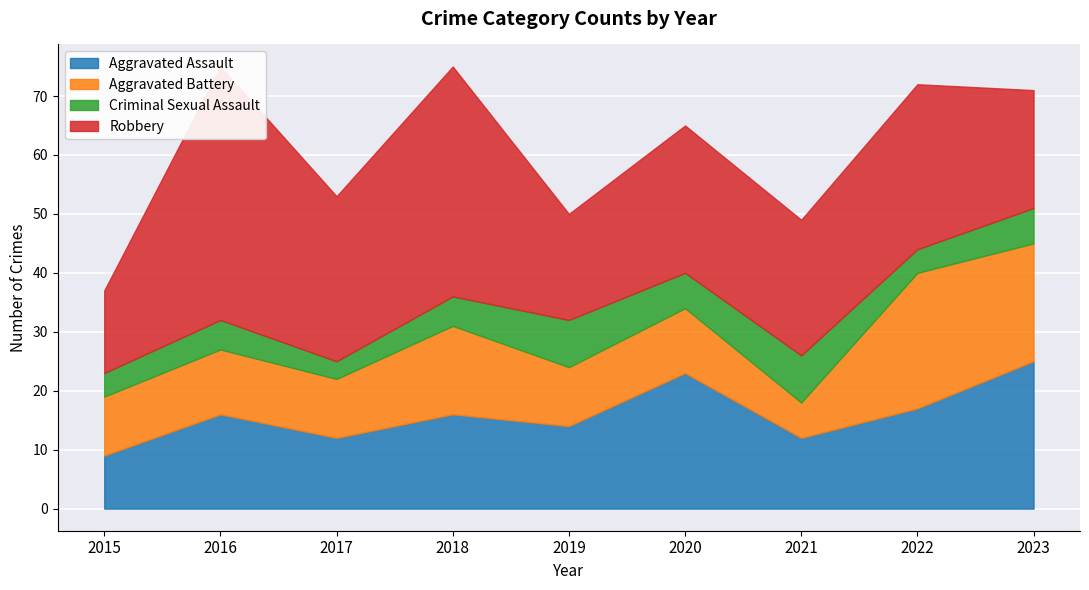

How many data points does each series have?

9